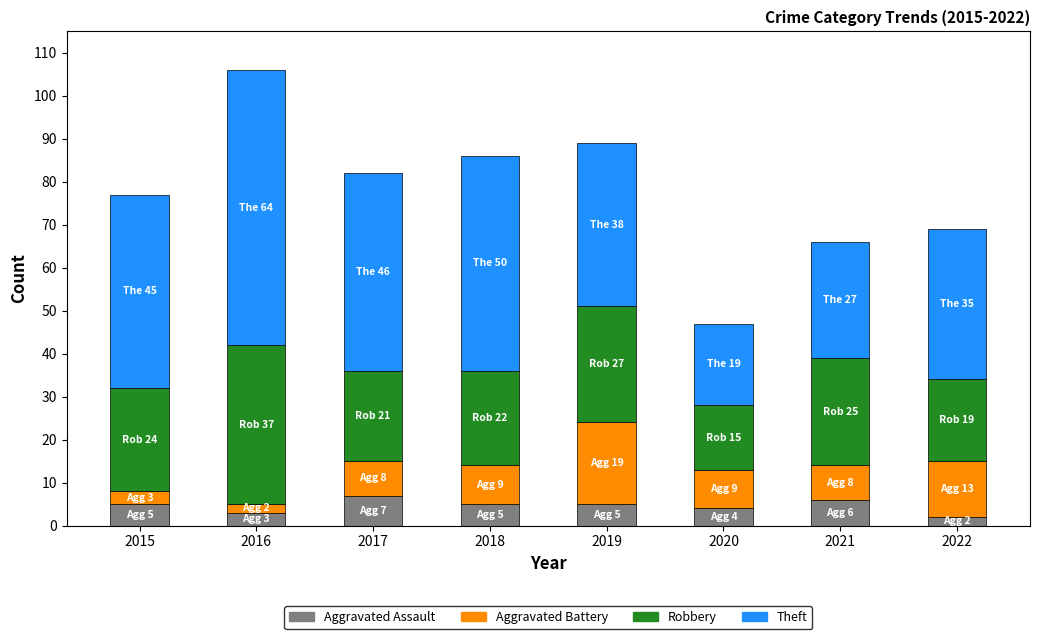

At which category is the sum across all series the highest?

2016